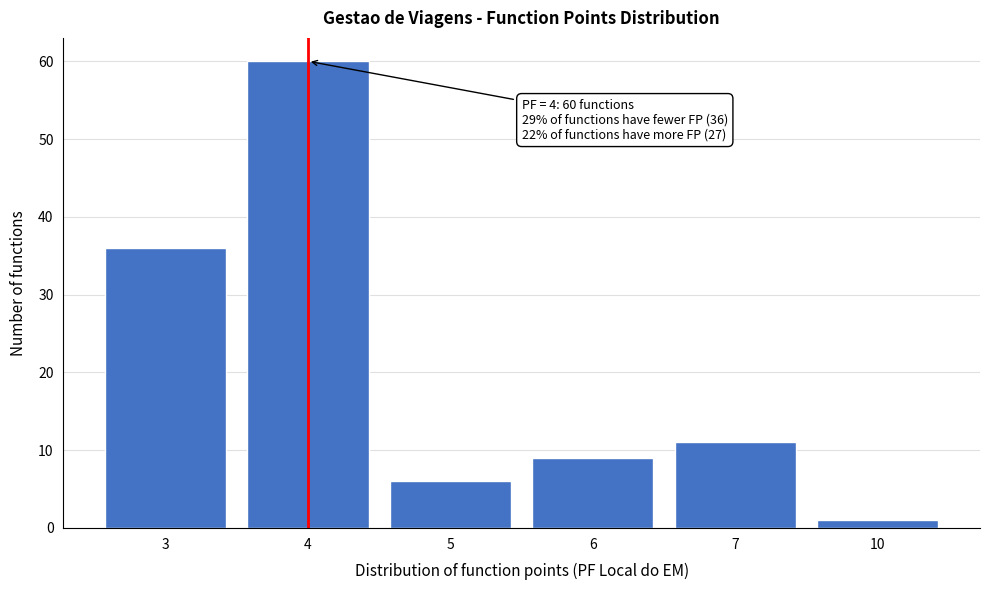

Reading left to right, extract all data points from this chart.

3=36	4=60	5=6	6=9	7=11	10=1